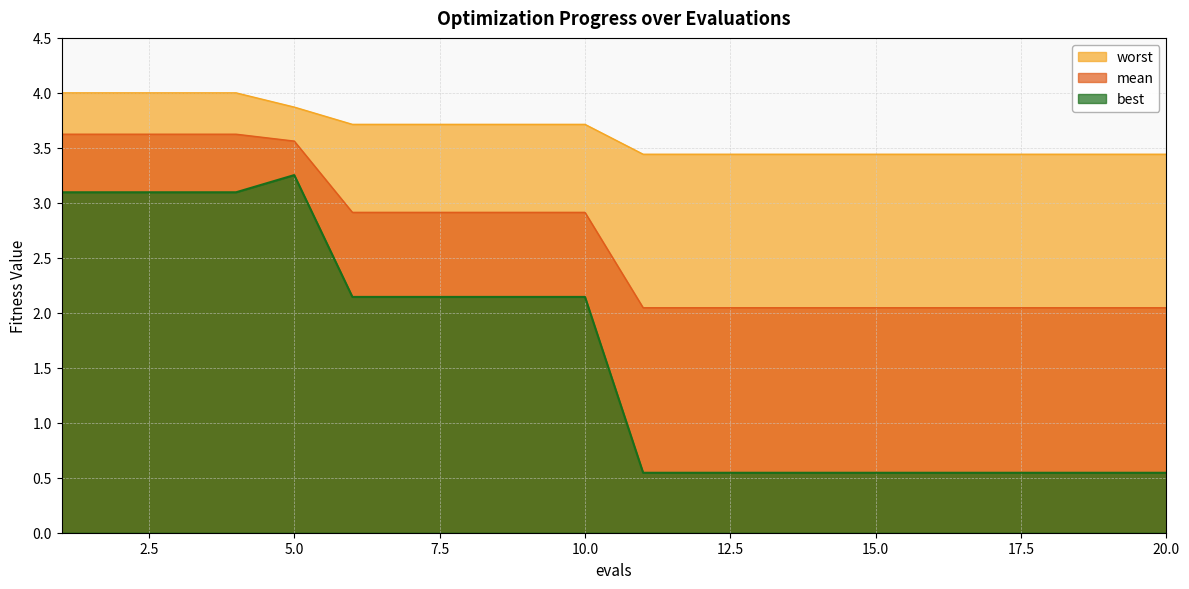

Which series has the largest range (max minus min)?

best